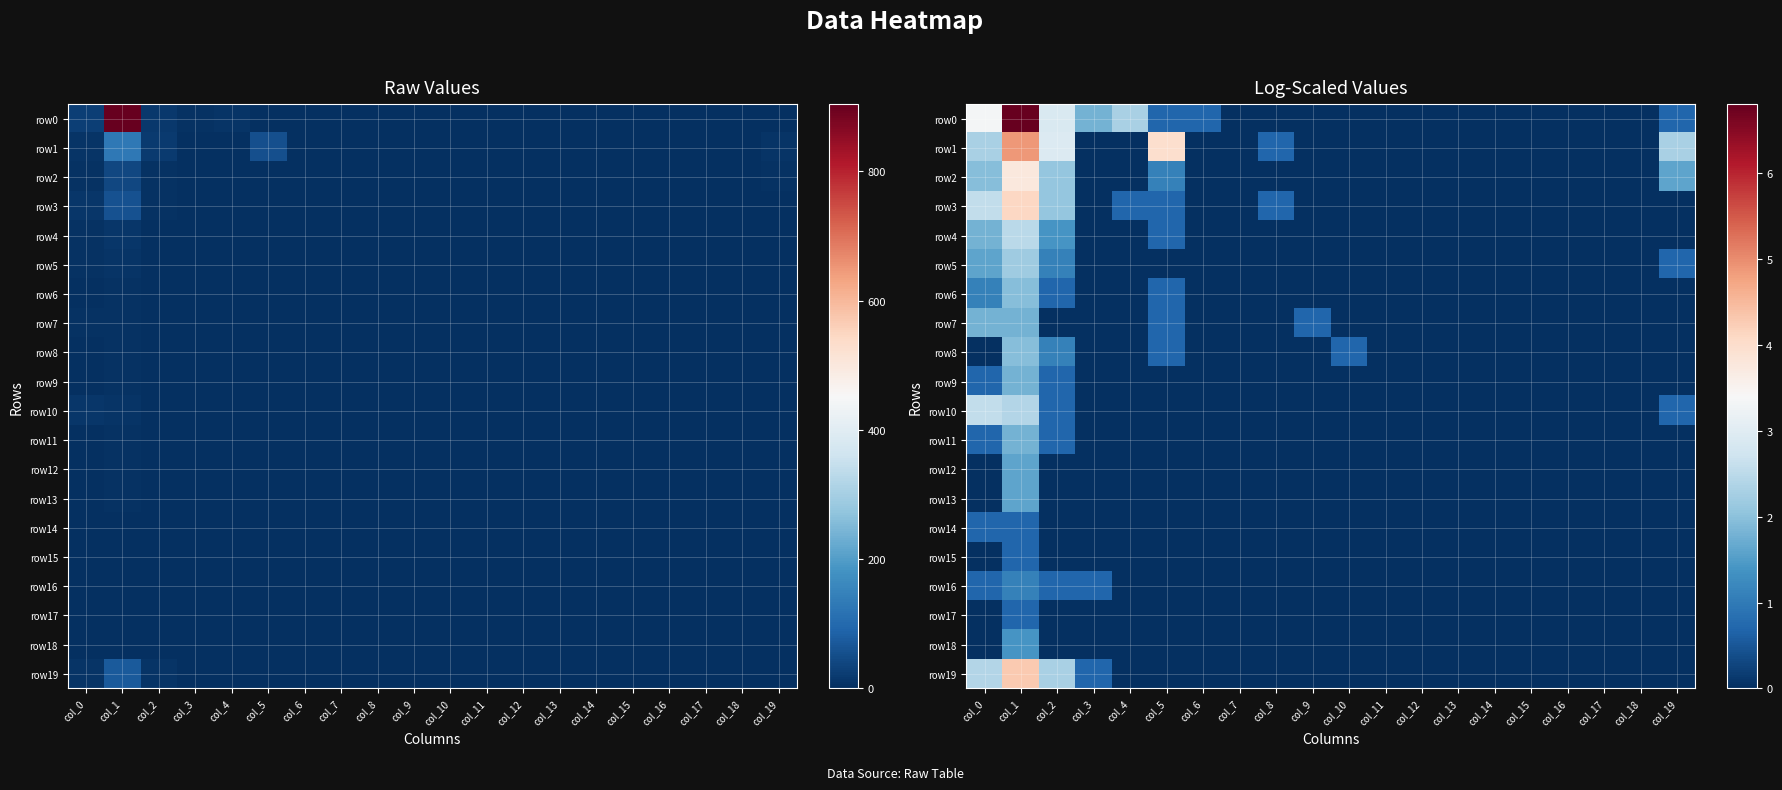

What is the sum of the row1 values at col_1 and col_5?

8.9